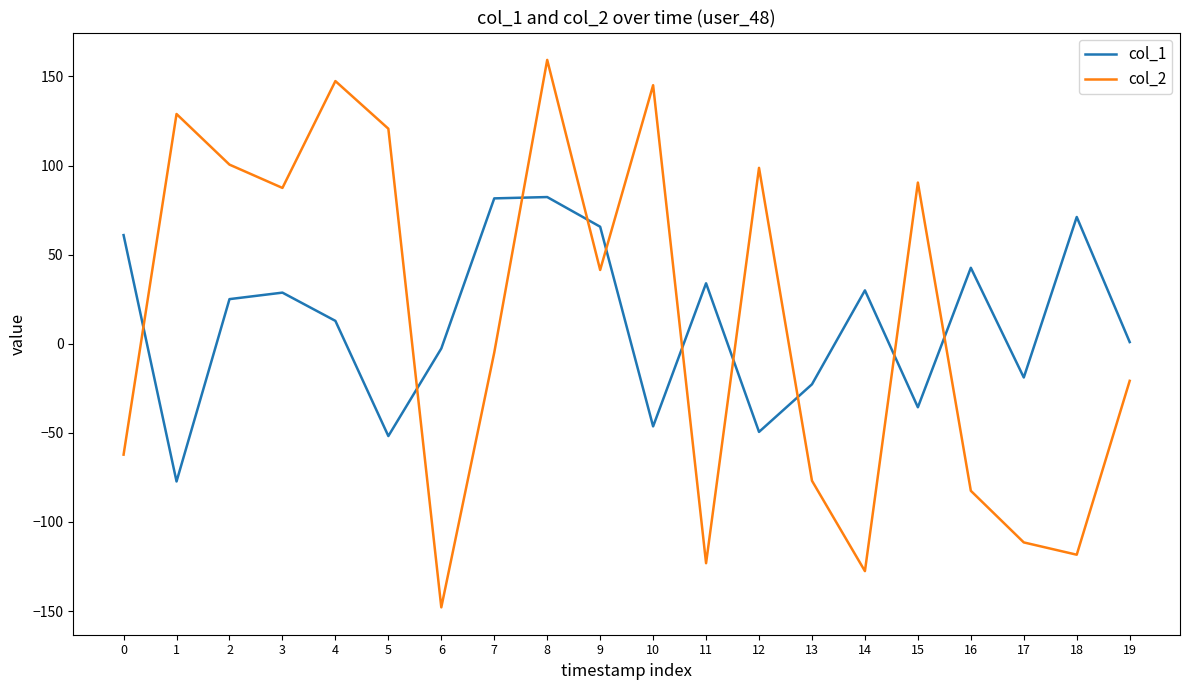

The col_2 series shows 81.5 at 10. True or false?

False